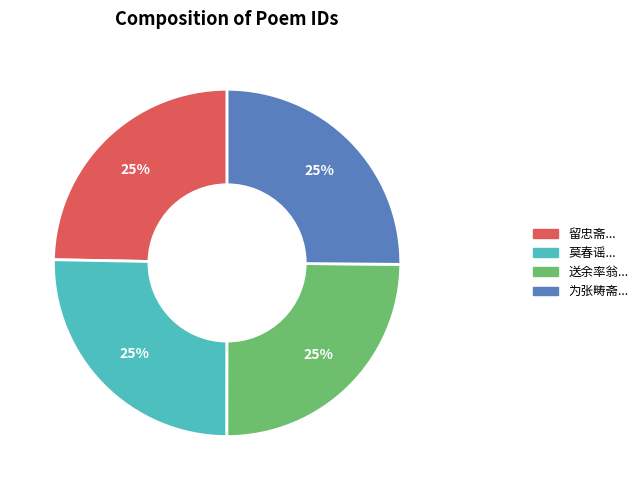

Does any single category account for the majority?

No